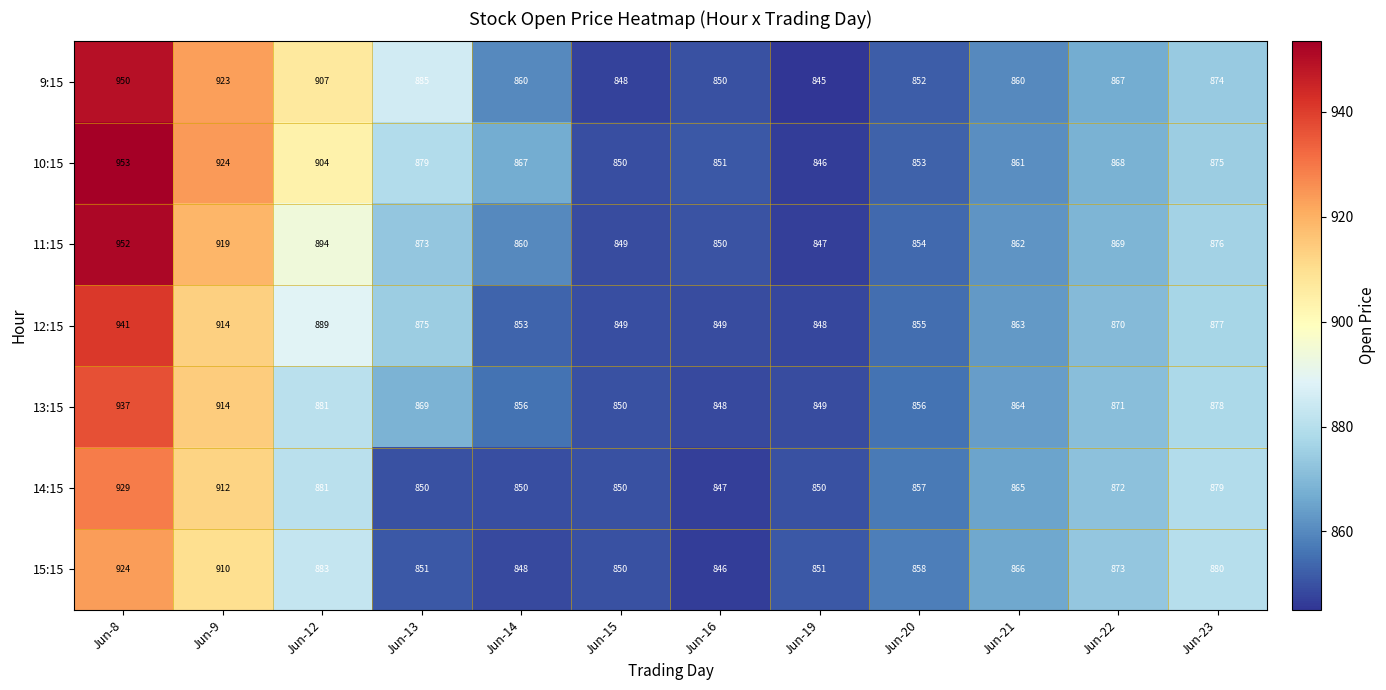

Count the number of categories in the chart.

12